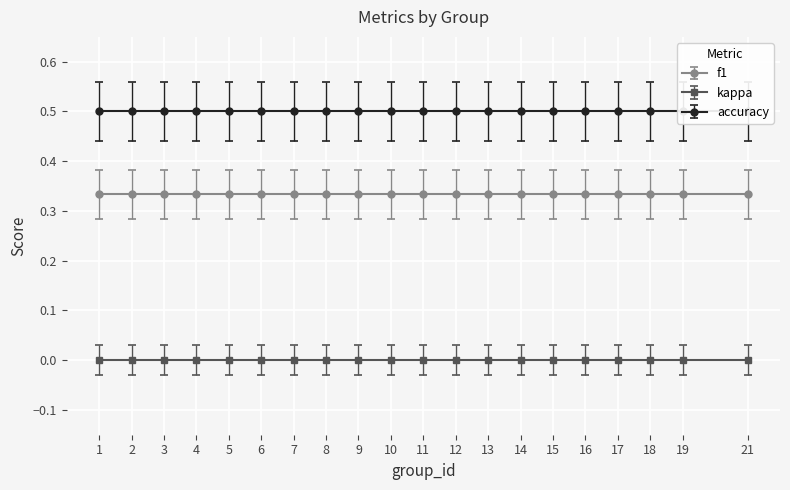

Rank the series by their maximum value, from highest to lowest.

accuracy, f1, kappa